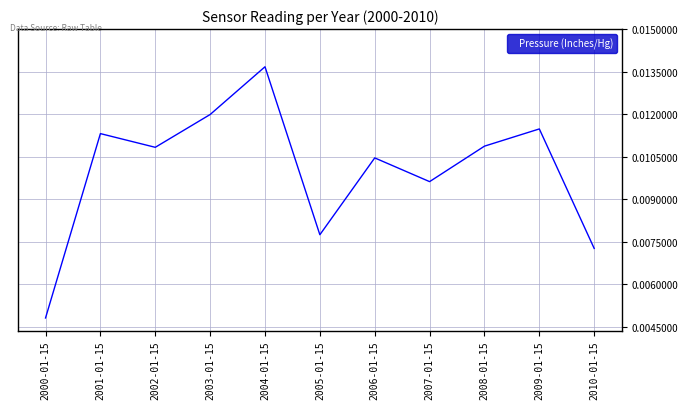

What position from the right is 2004-01-15?

7